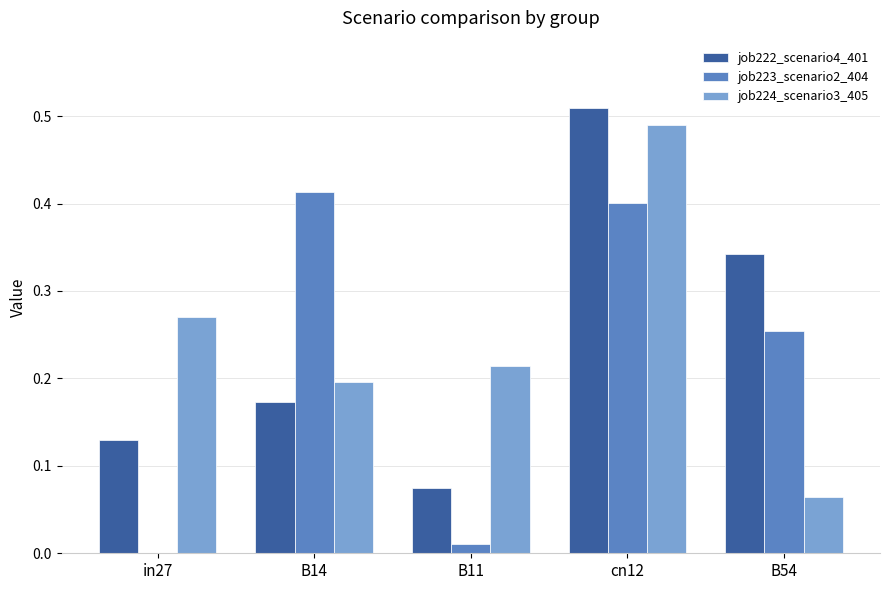

Where is job223_scenario2_404 nearest to the value 0?

in27